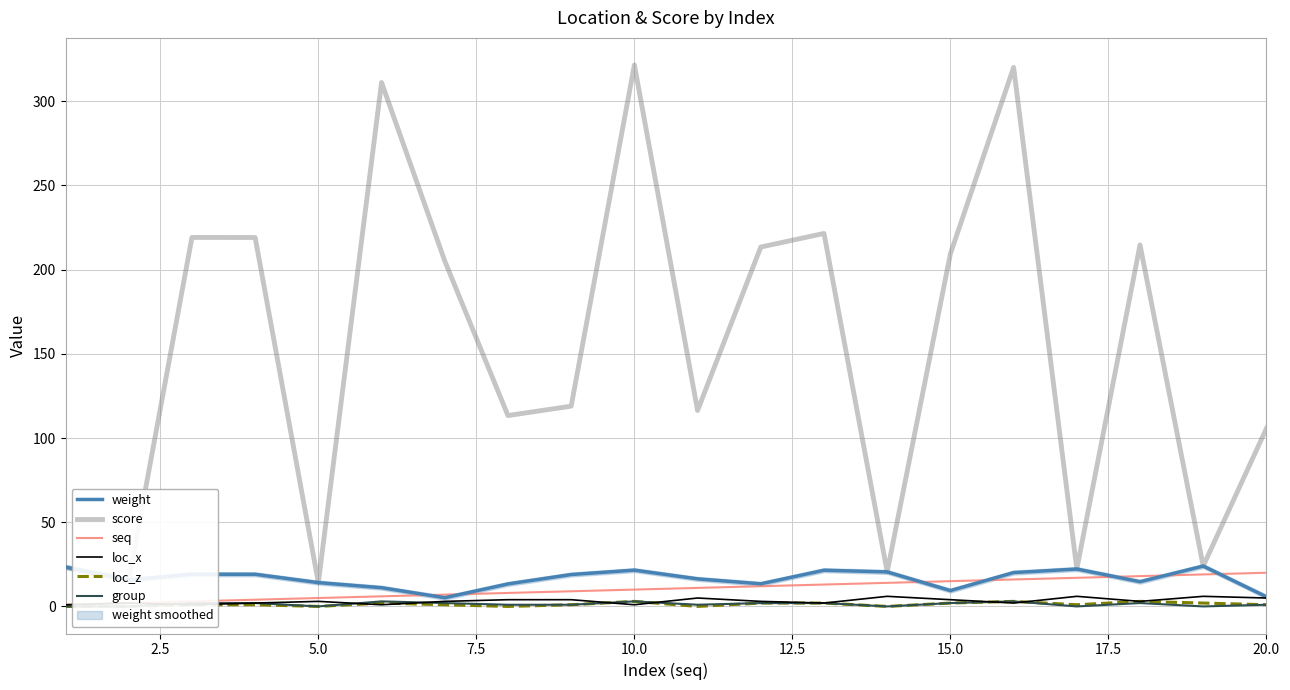

Which series has the largest range (max minus min)?

score